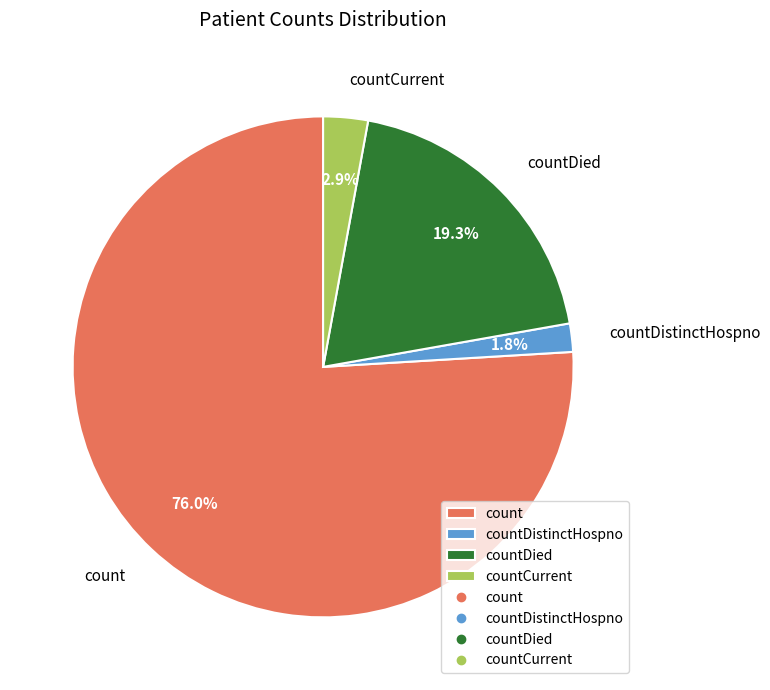

How many slices are in this pie chart?

4